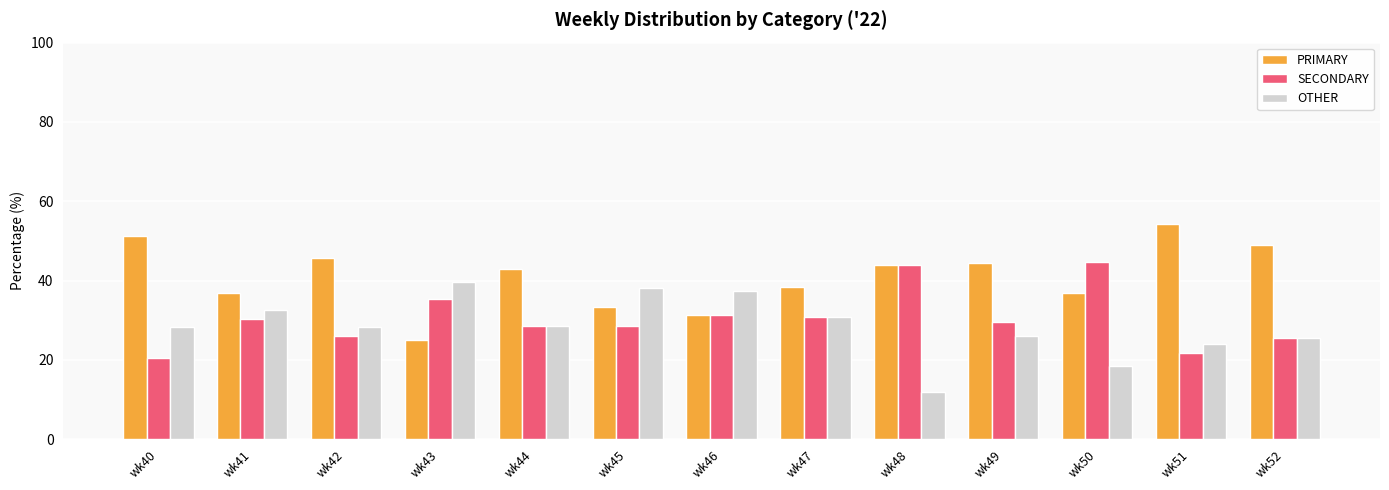

What are all the series names shown in the legend?

PRIMARY, SECONDARY, OTHER